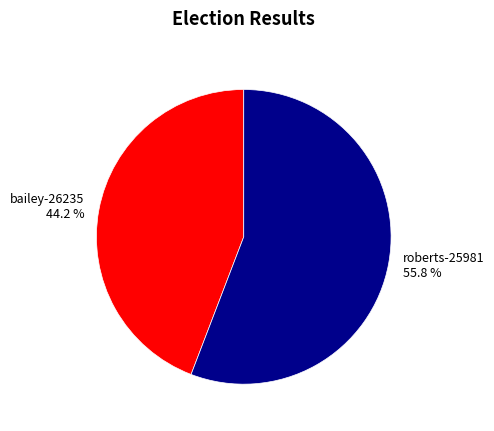

Which slice is the smallest?

bailey-26235